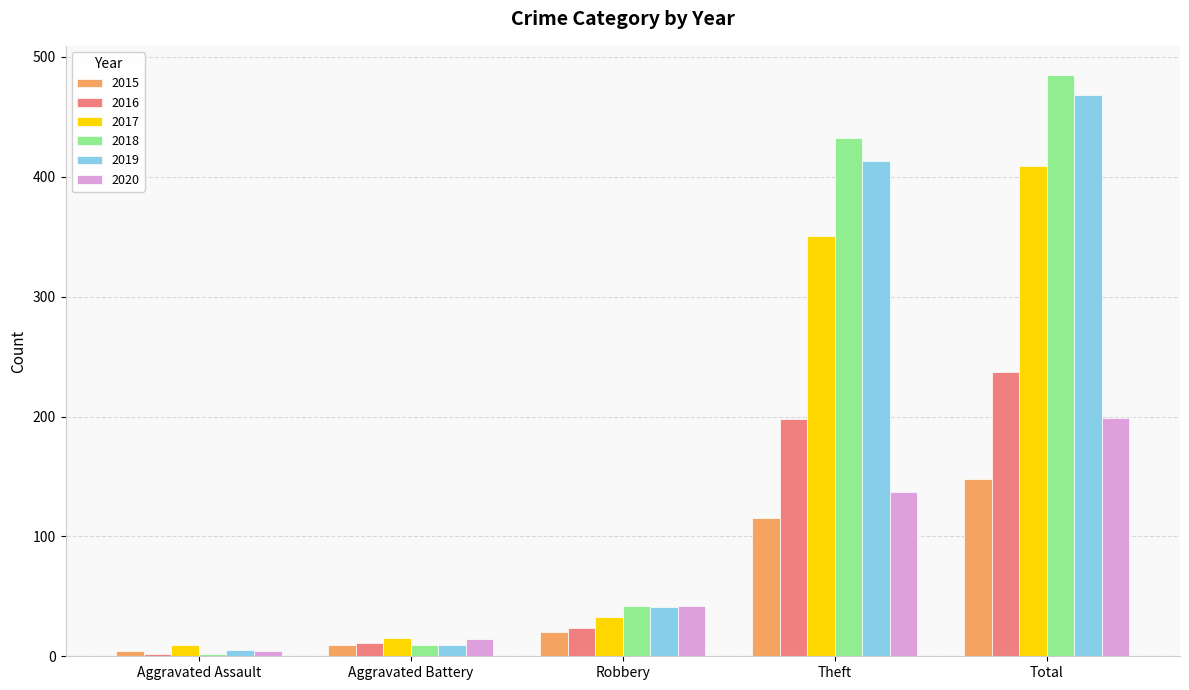

What is the label of the 3rd bar from the left?

Robbery